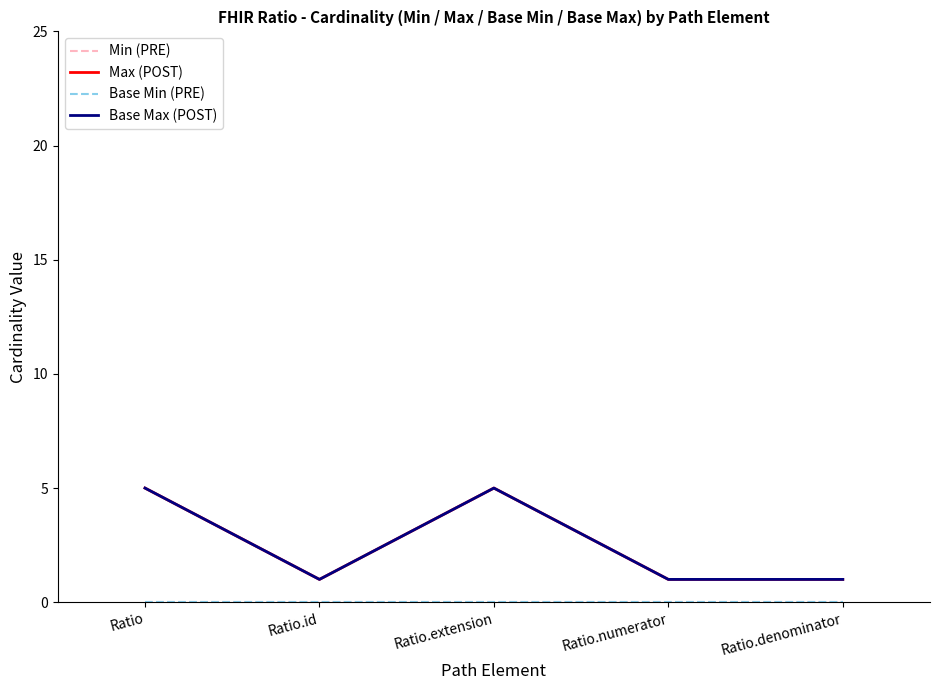

Which label corresponds to the largest value in the chart?

Ratio